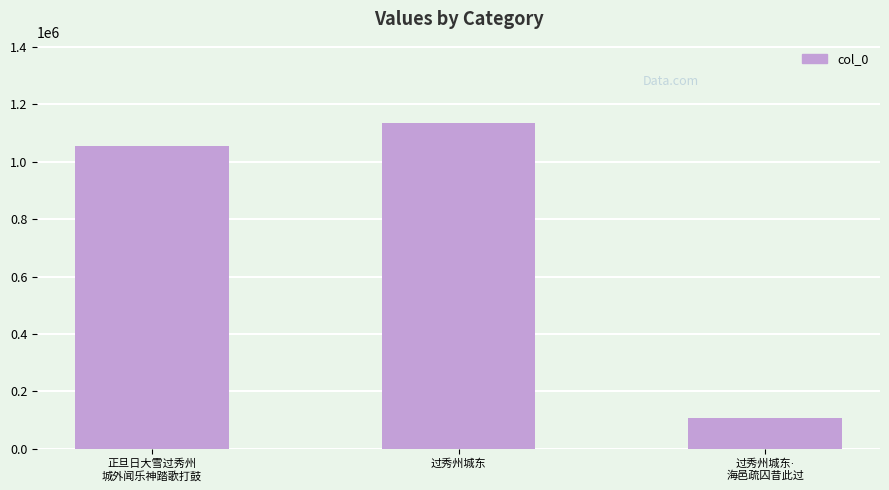

Reading left to right, transcribe all the data shown in this chart.

1055880	1135016	107024